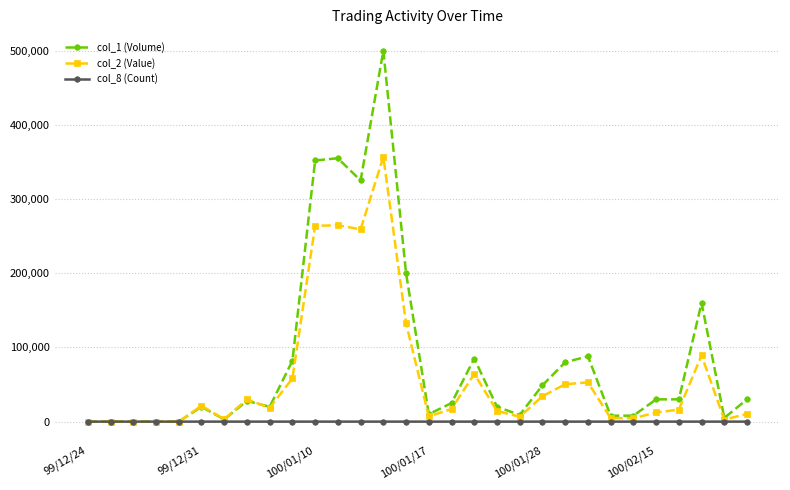

Is this an area chart (filled region under the line)?

No